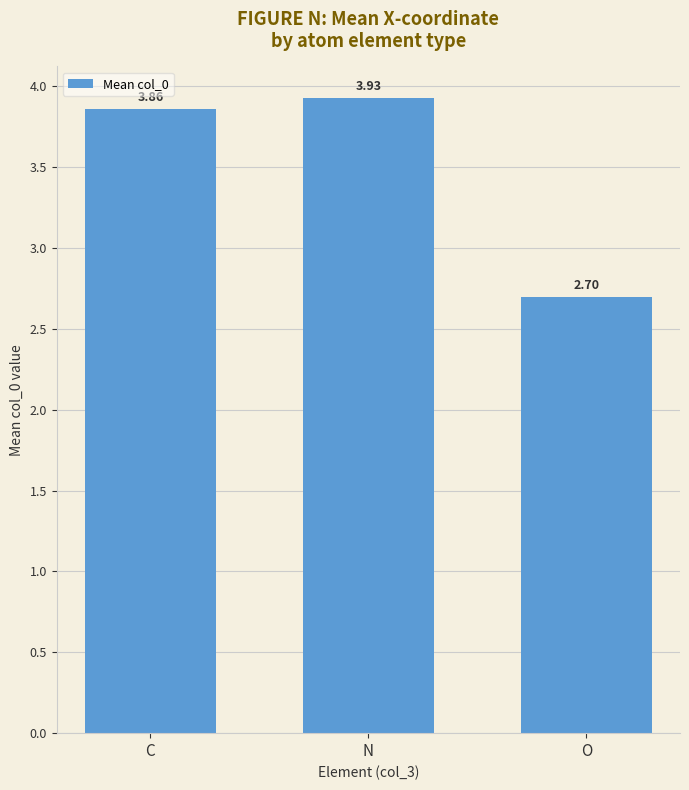

At which label does the data first exceed 3?

C